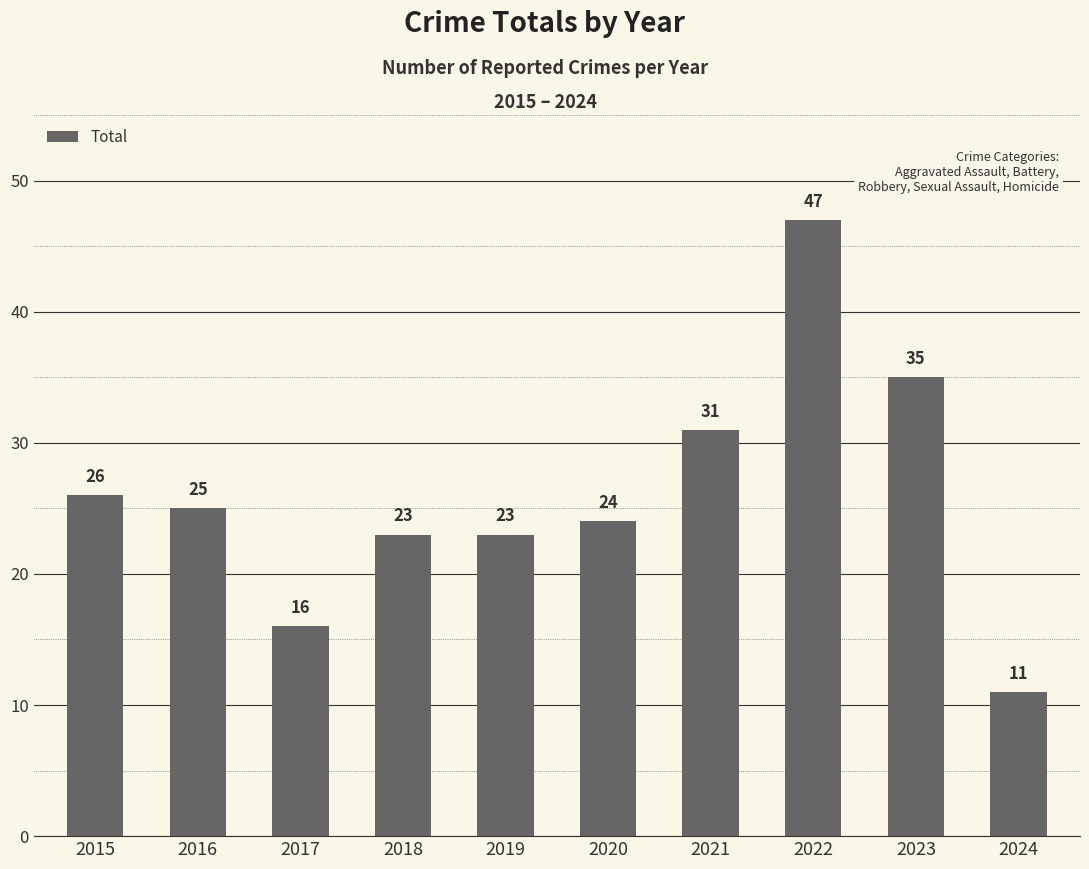

Reading left to right, list all the values displayed in this chart.

2015=26	2016=25	2017=16	2018=23	2019=23	2020=24	2021=31	2022=47	2023=35	2024=11